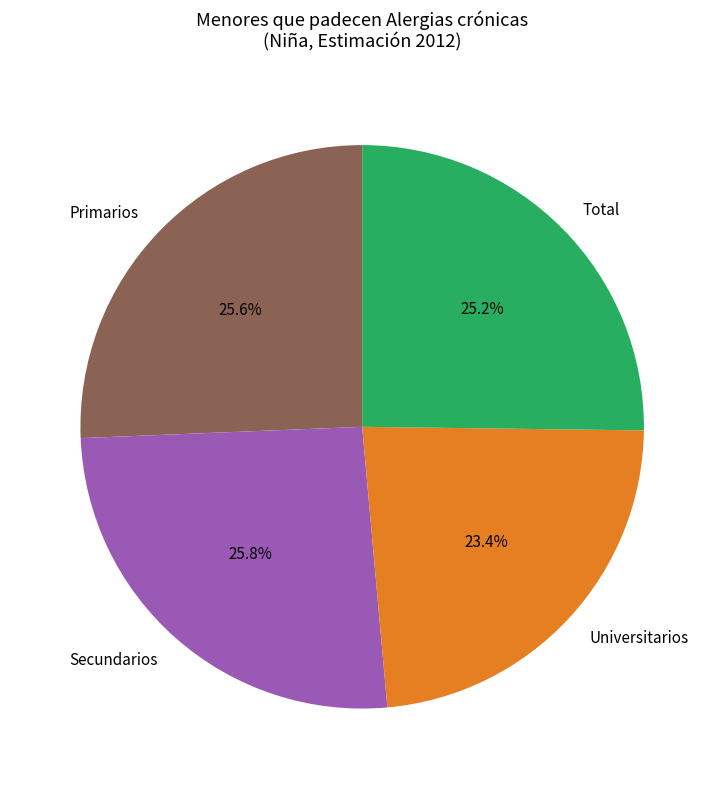

Count the number of slices in the pie.

4